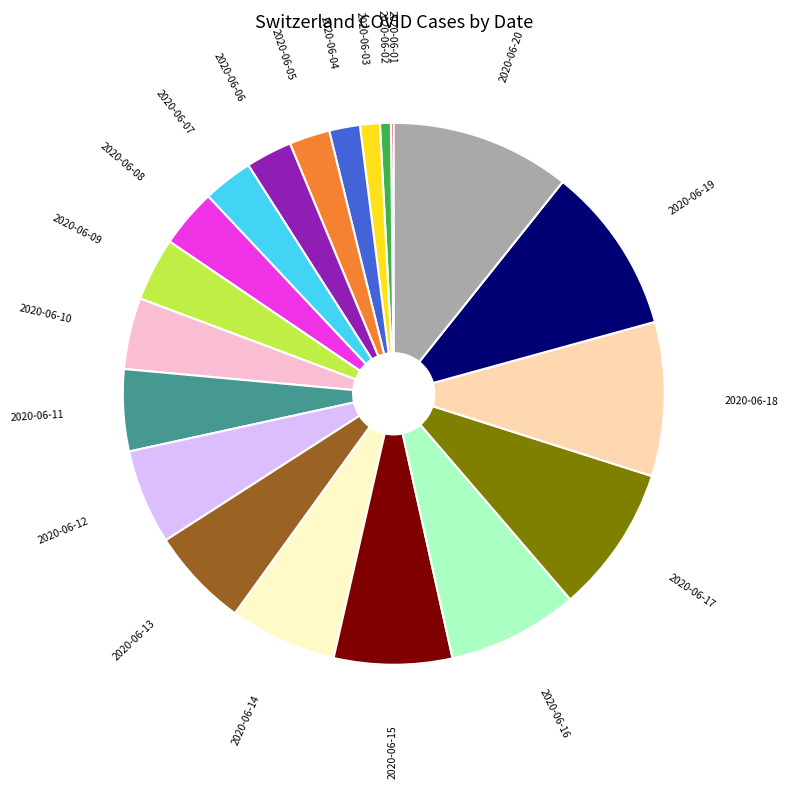

Is 2020-06-18 the majority of the pie?

No